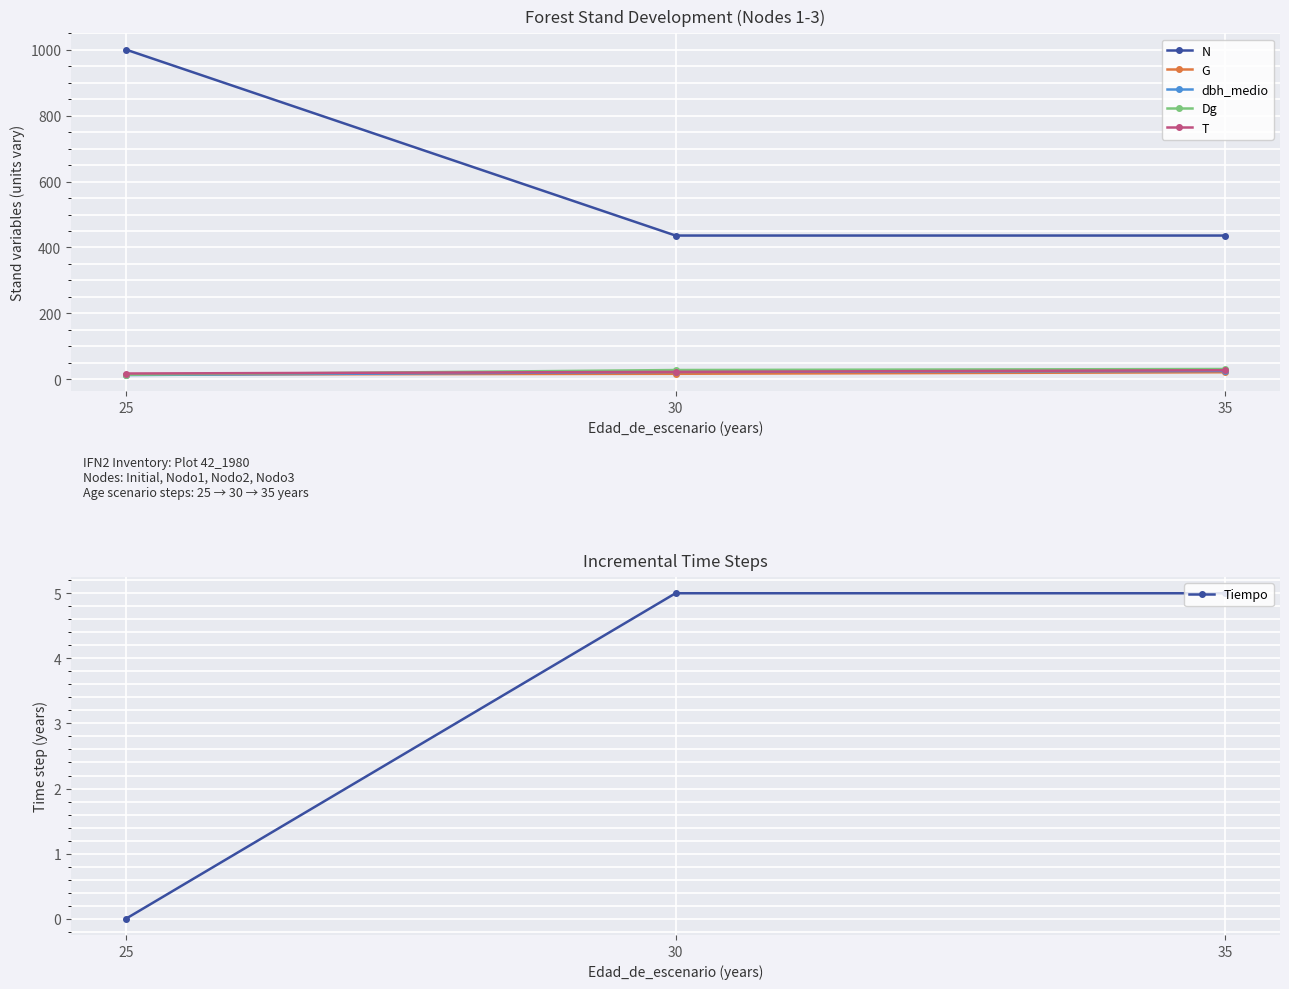

True or false: Tiempo has a value of 6.7 at 30.

False